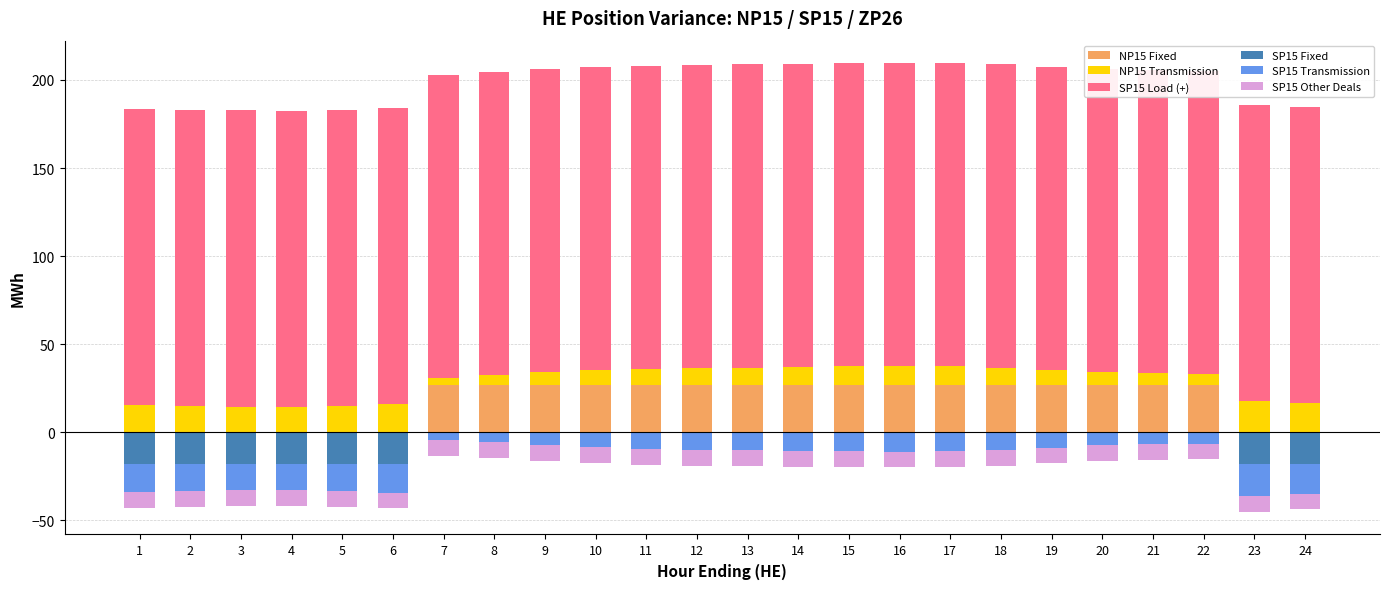

At how many categories does at least one series exceed 45?

24